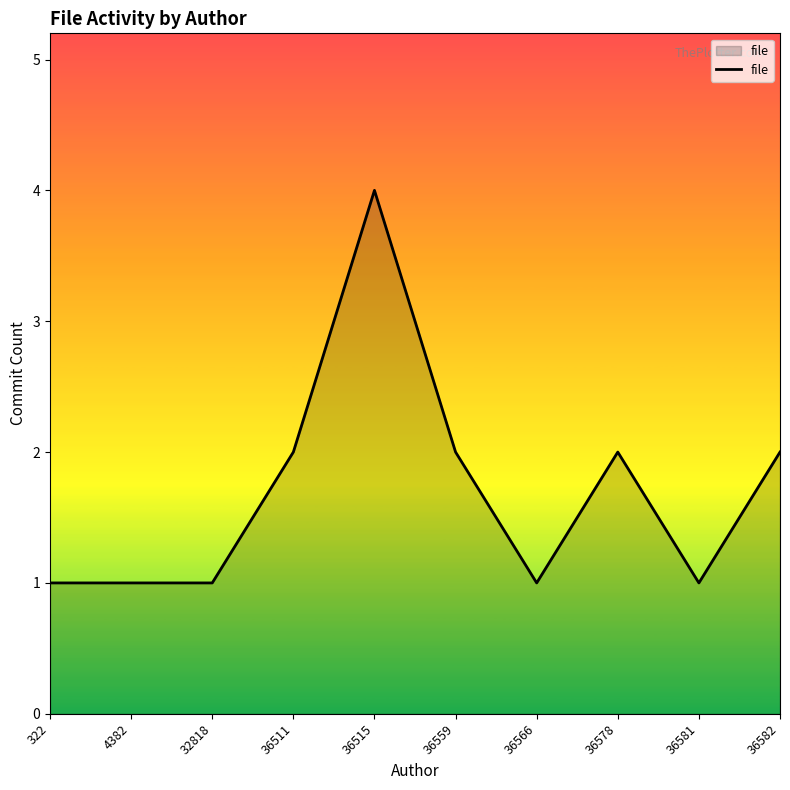

True or false: the data shows 2 at 36559.

True